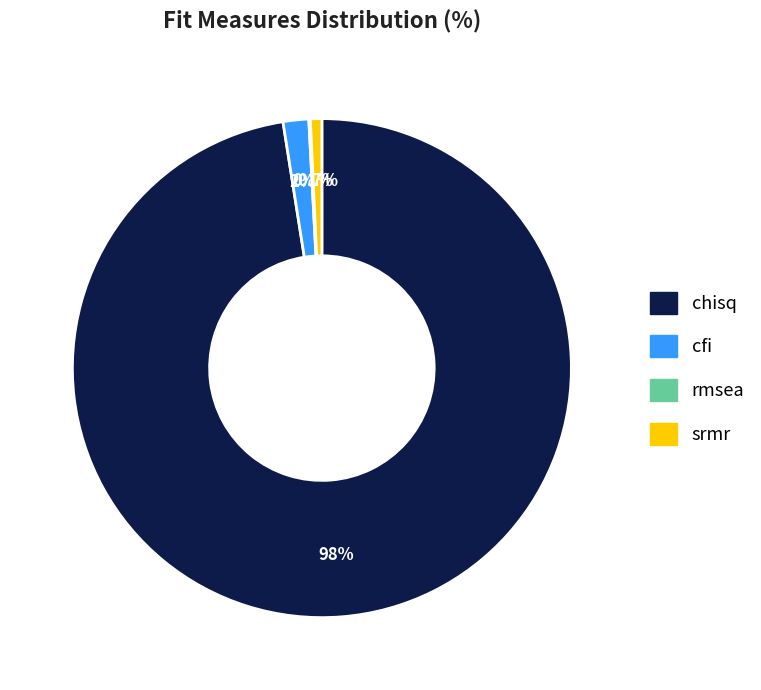

Does any single category account for the majority?

Yes